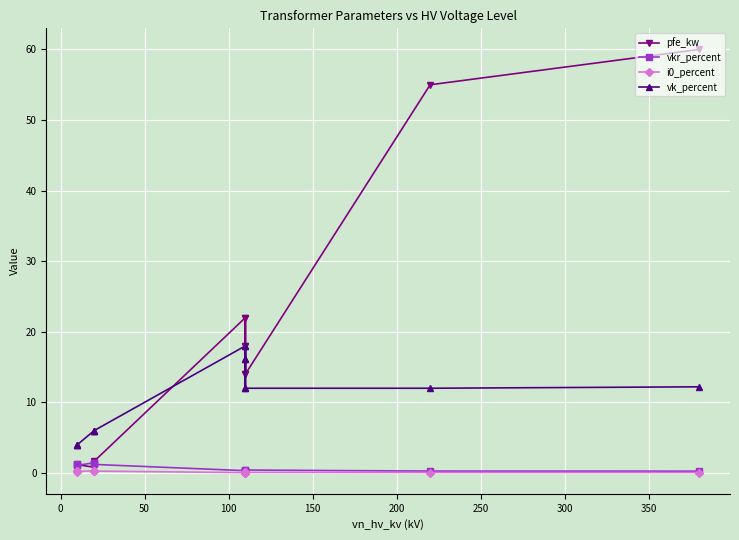

True or false: pfe_kw and i0_percent cross at least once.

False